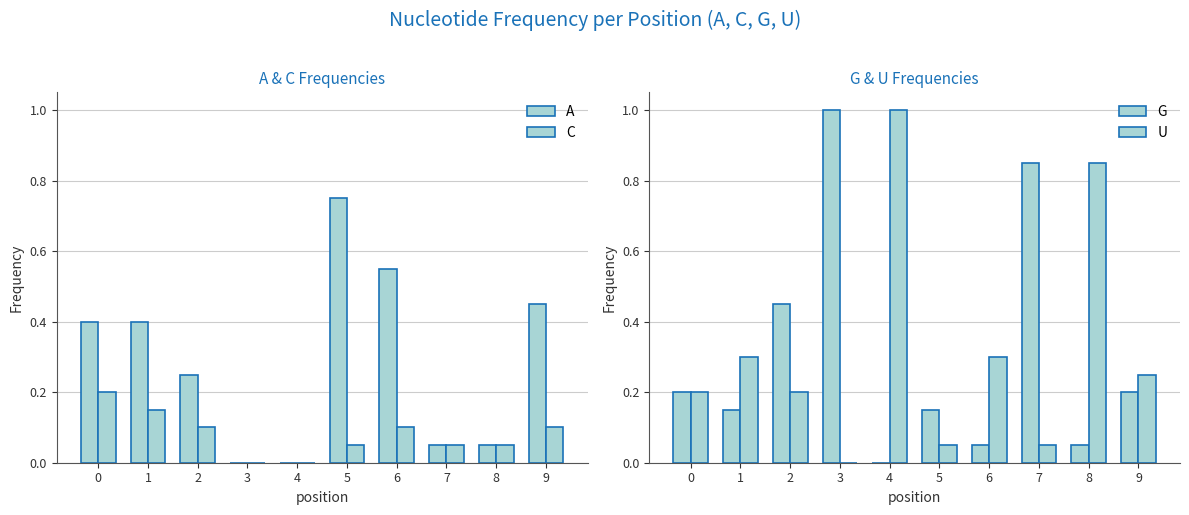

Rank the series by their maximum value, from lowest to highest.

C, A, G, U